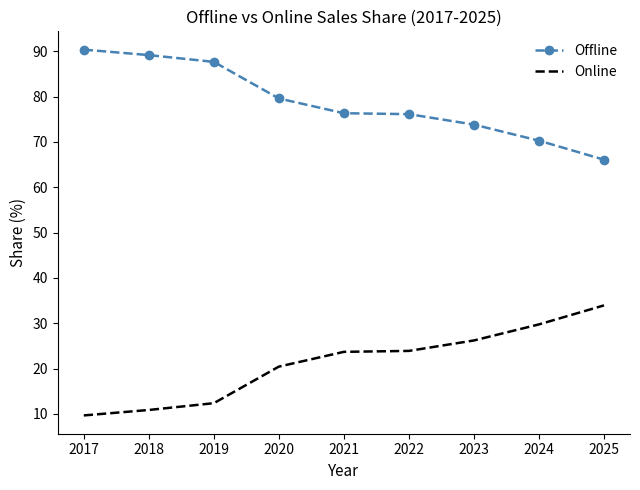

Is the value of Online at 2024 greater than the value of Offline at 2017?

No